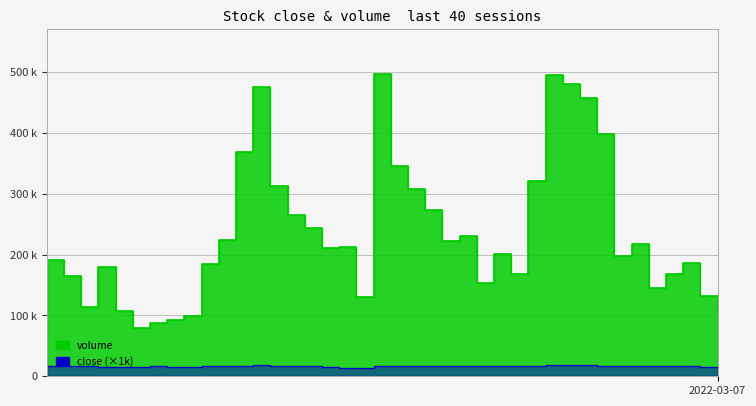

Which series changed the most between 2022-01-14 and 2022-01-26?

volume